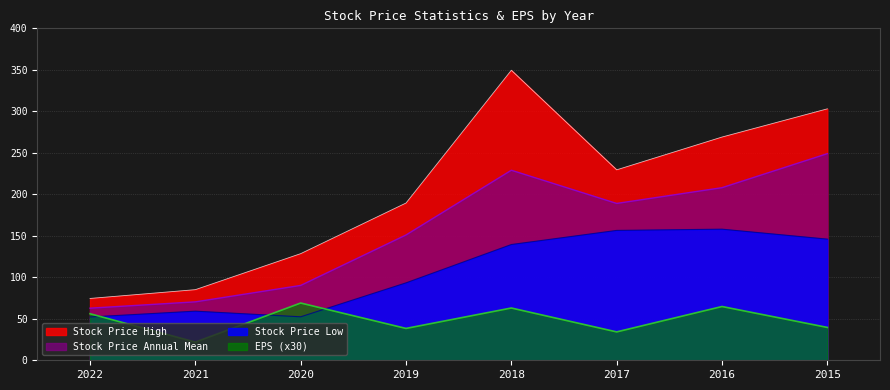

At which label does Stock Price High first exceed 229?

2018